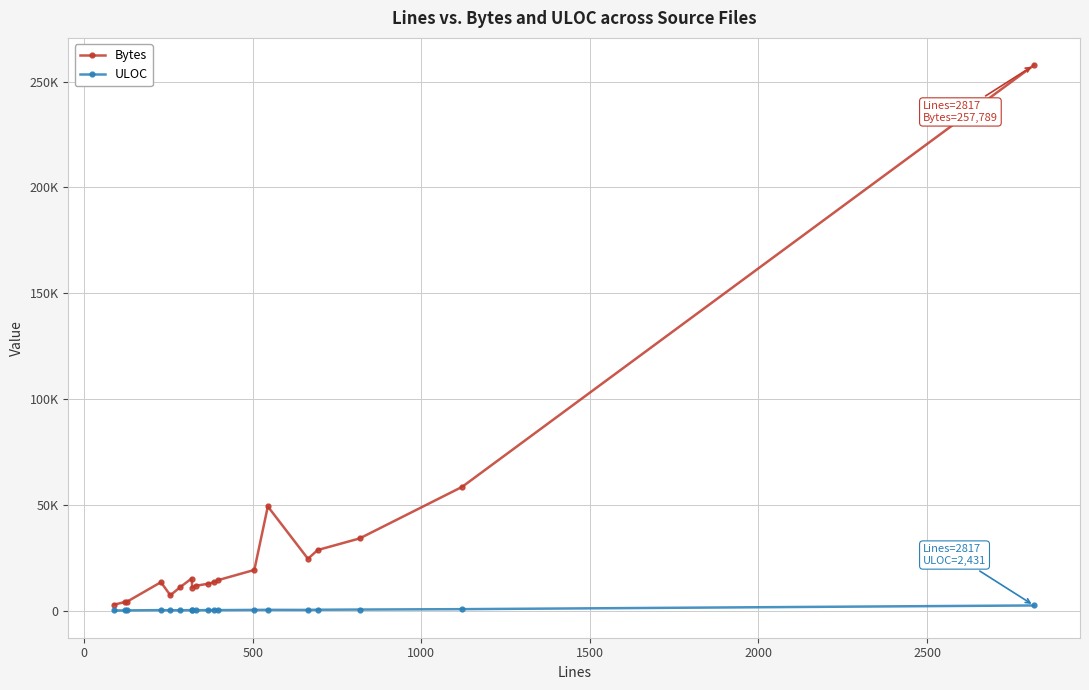

Does the chart display data point markers on the line(s)?

Yes